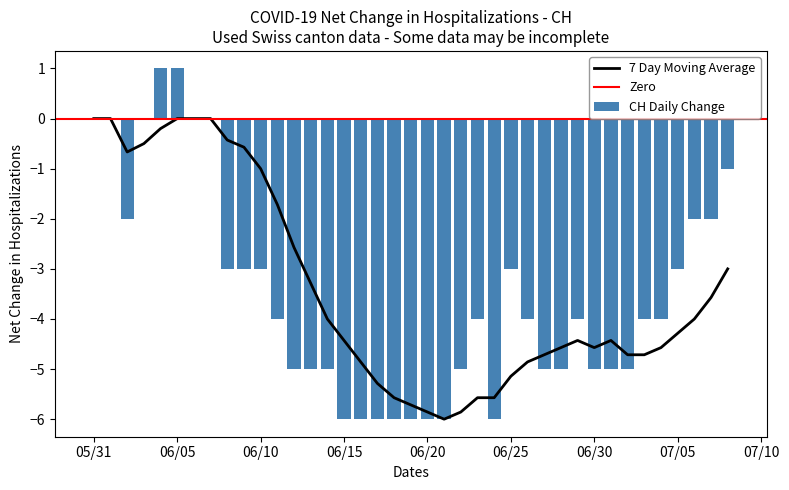

Is it true that 7 Day Moving Average equals -1.0 at 06/10?

True